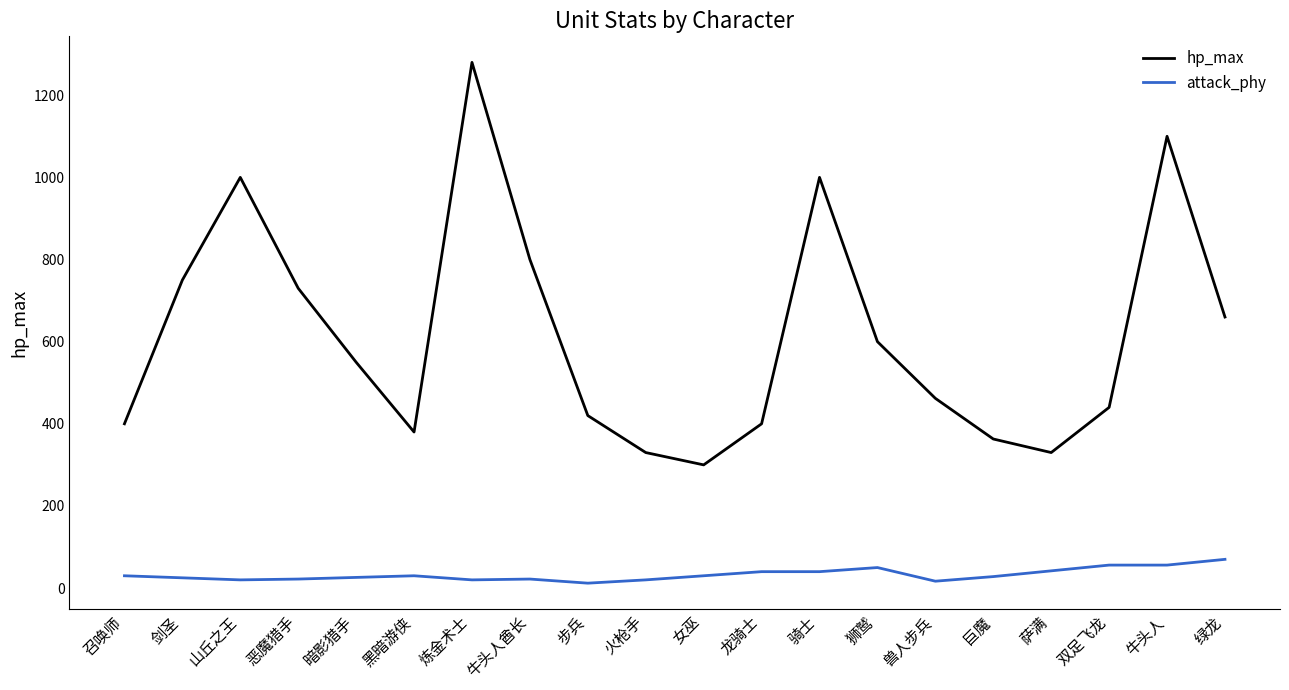

Where does the hp_max series first go above 550?

剑圣